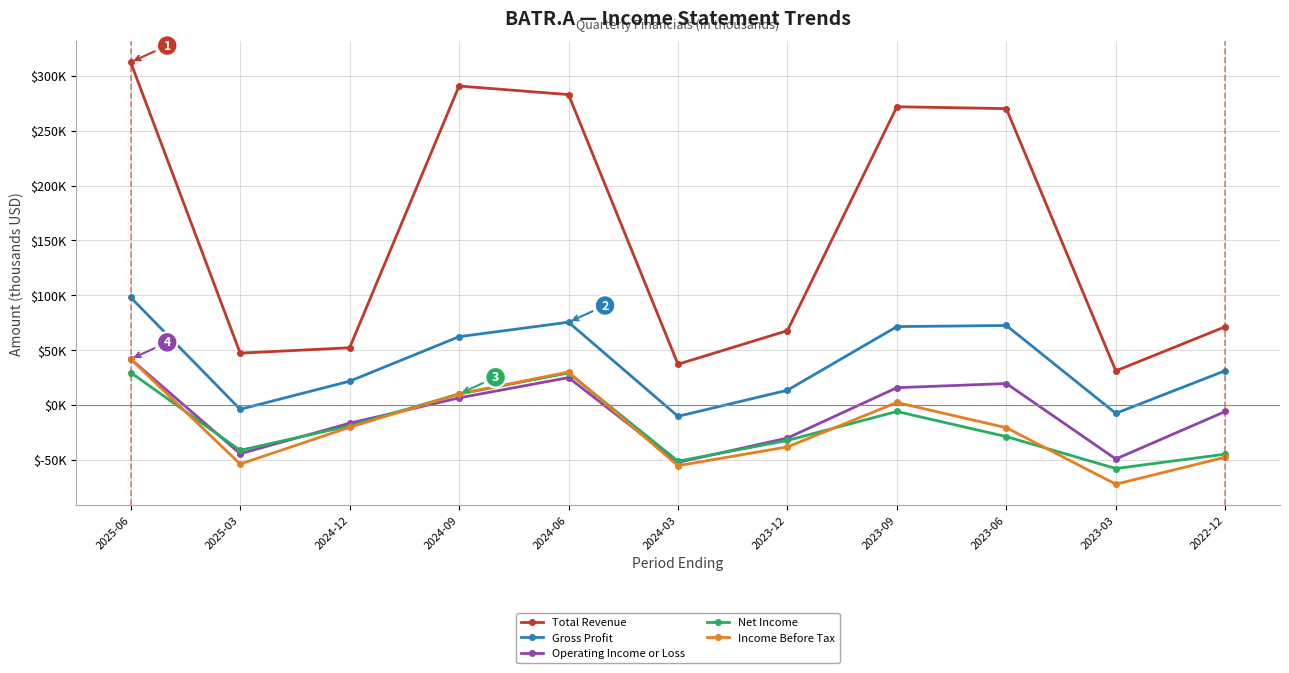

What is the total value across all series at 2023-03?

-156300